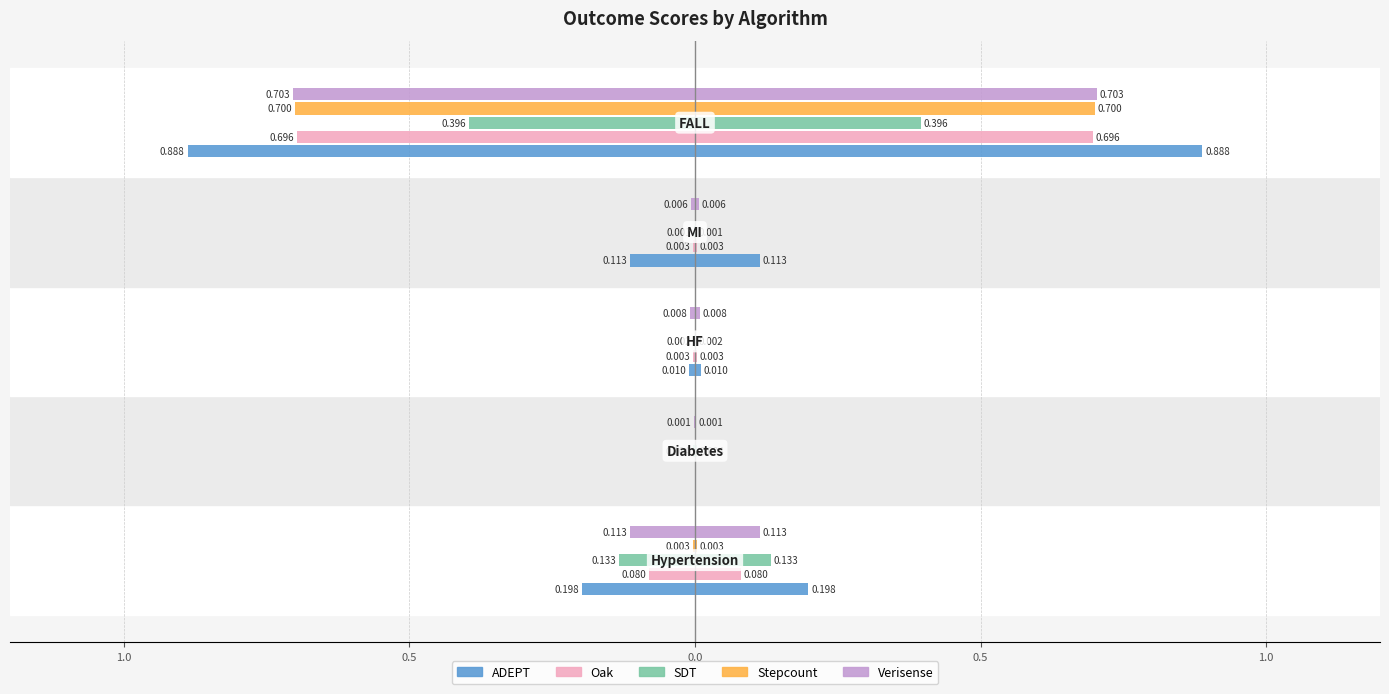

The Oak series shows -0.1 at 1.5. True or false?

False